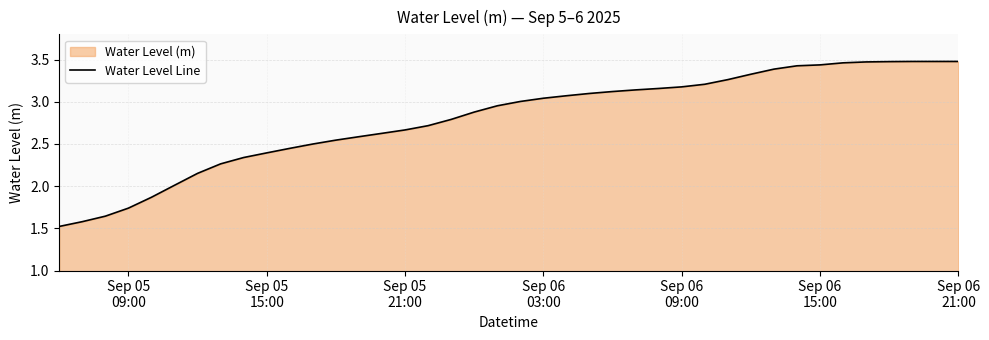

What is the smallest value displayed?

1.5